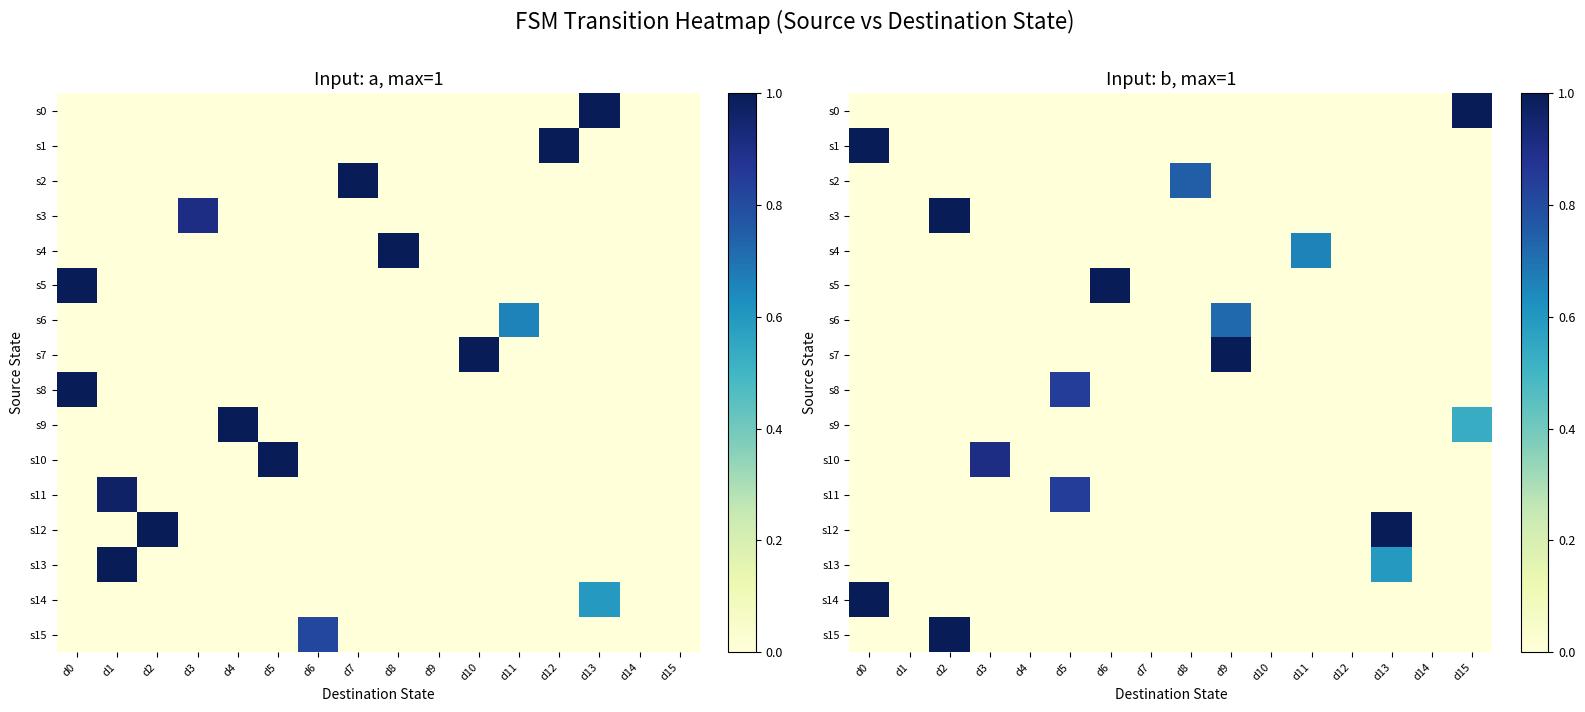

What is the difference between the maximum and second lowest values in the s3 series?

1.0